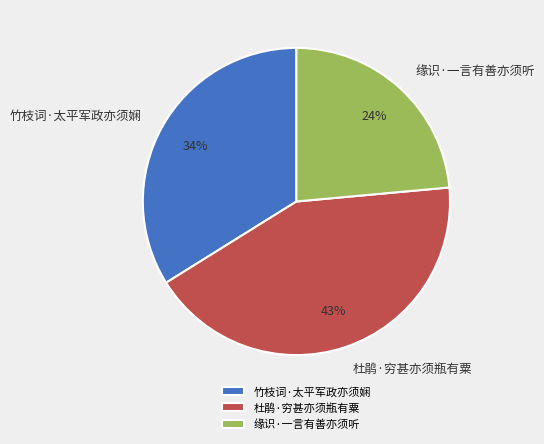

Which has a higher value, 竹枝词·太平军政亦须娴 or 杜鹃·穷甚亦须瓶有粟?

杜鹃·穷甚亦须瓶有粟